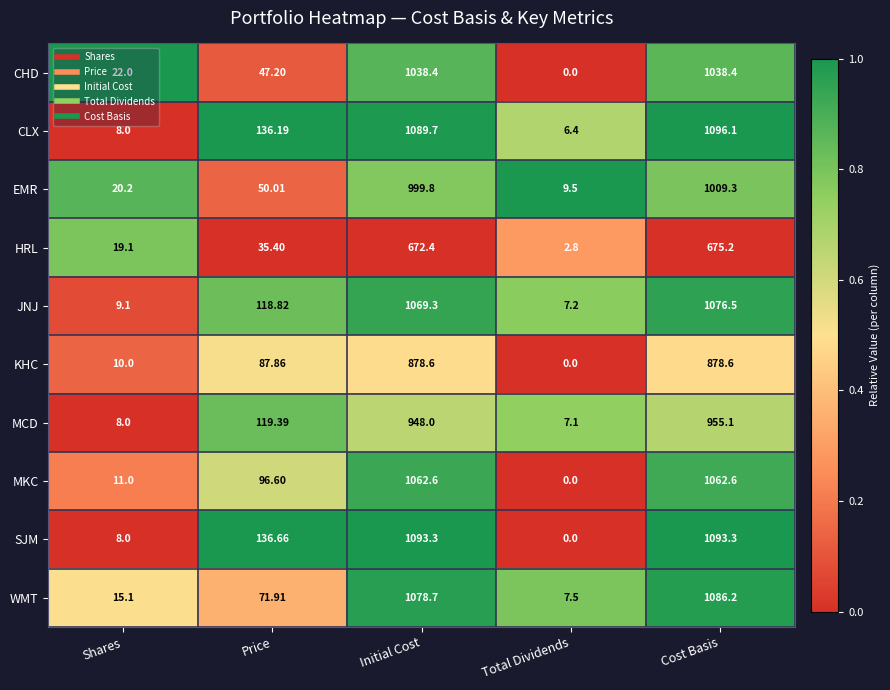

How many data points does each series have?

5